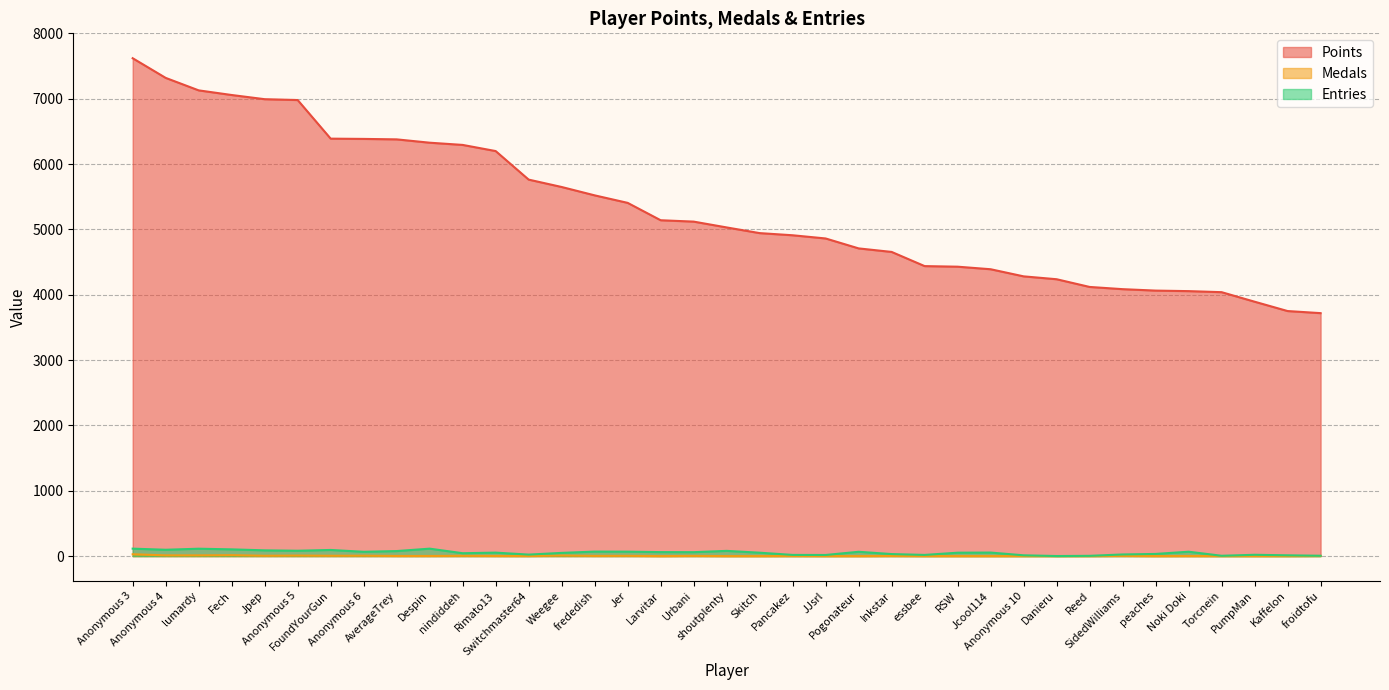

Rank the series at AverageTrey from lowest to highest value.

Medals, Entries, Points